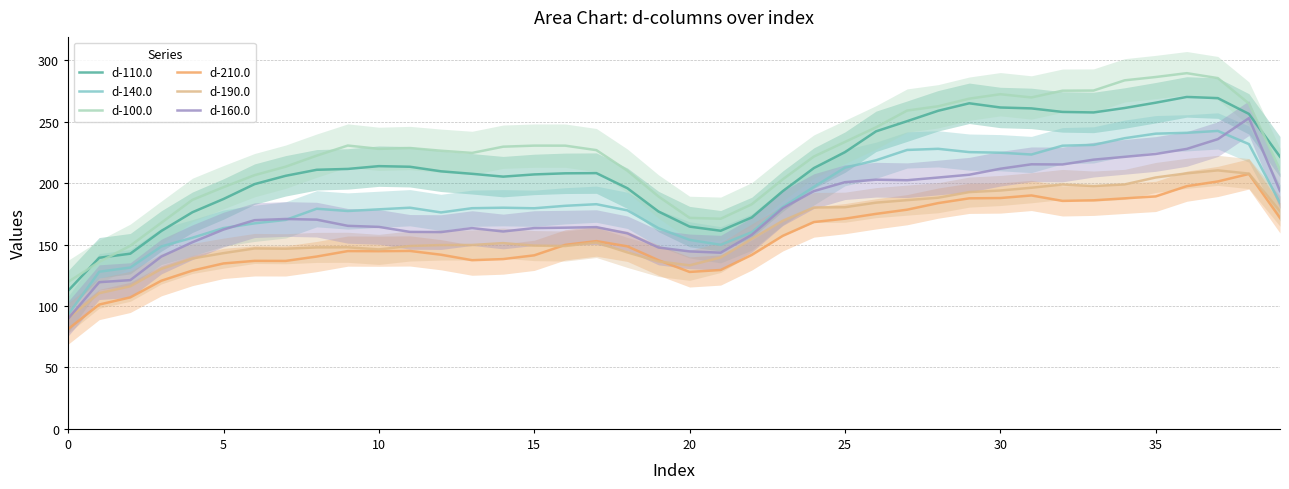

Does the chart display data point markers on the line(s)?

No